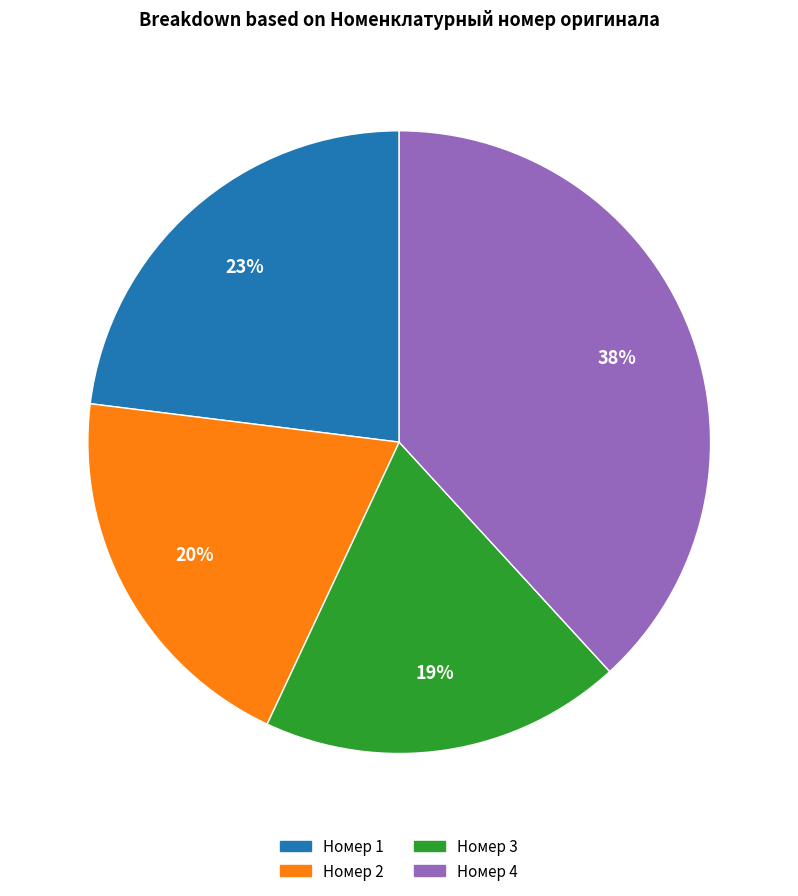

How many segments does this pie chart have?

4